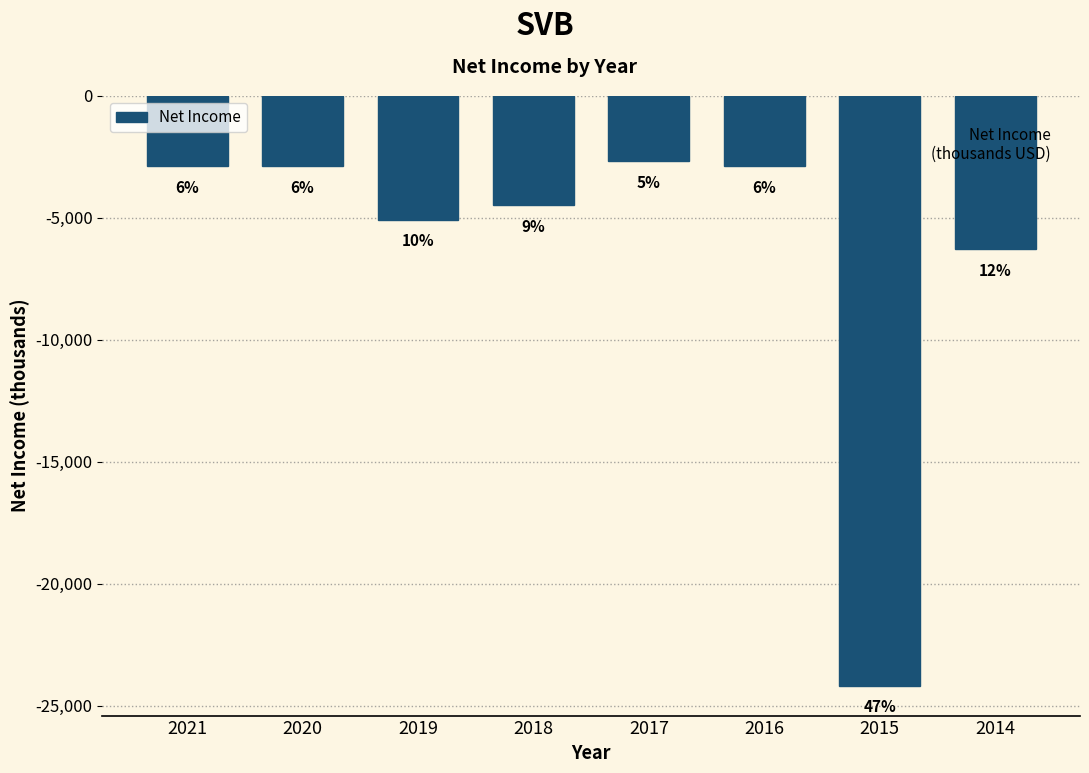

How many bars are there in total?

8